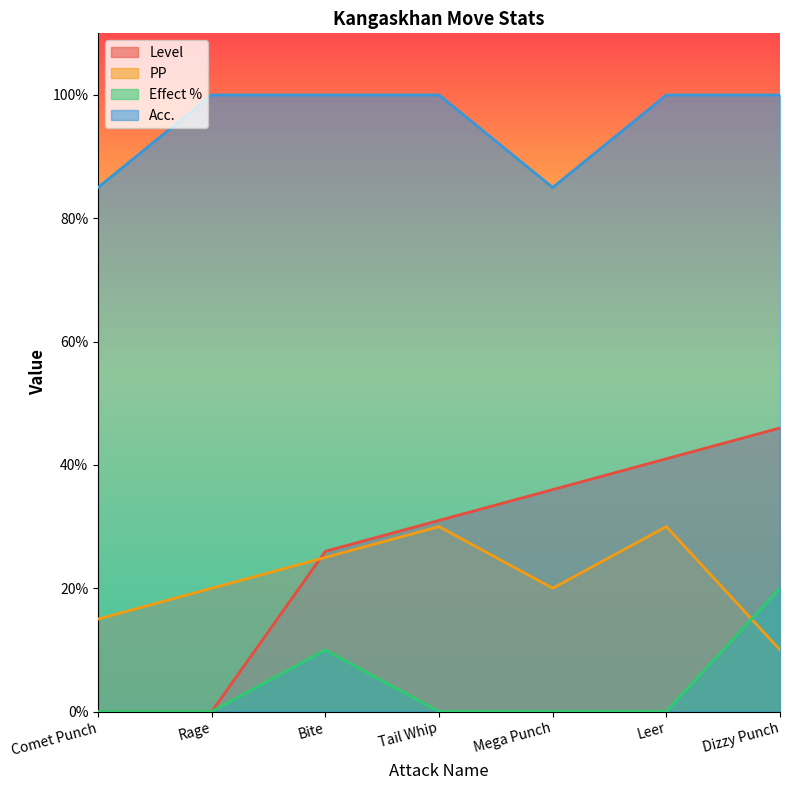

At which category does PP reach its first local peak?

Tail Whip